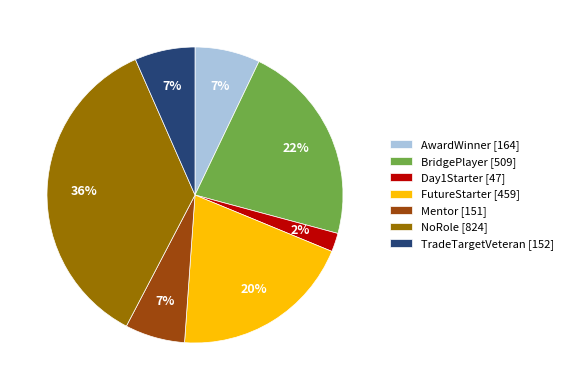

Does BridgePlayer account for over 50% of the chart?

No